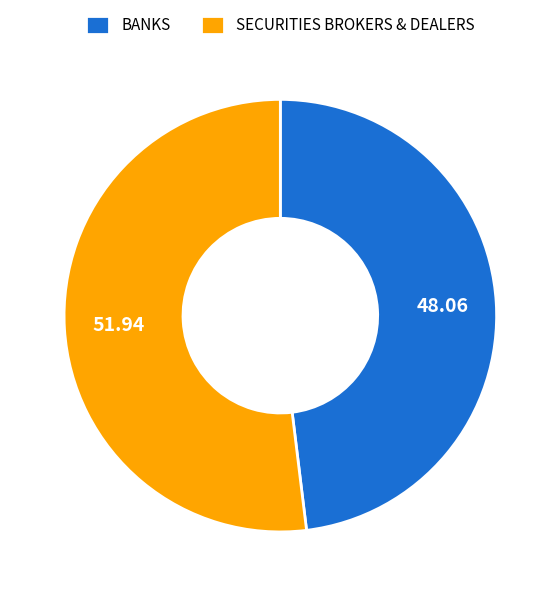

Which slice is the largest?

SECURITIES BROKERS & DEALERS